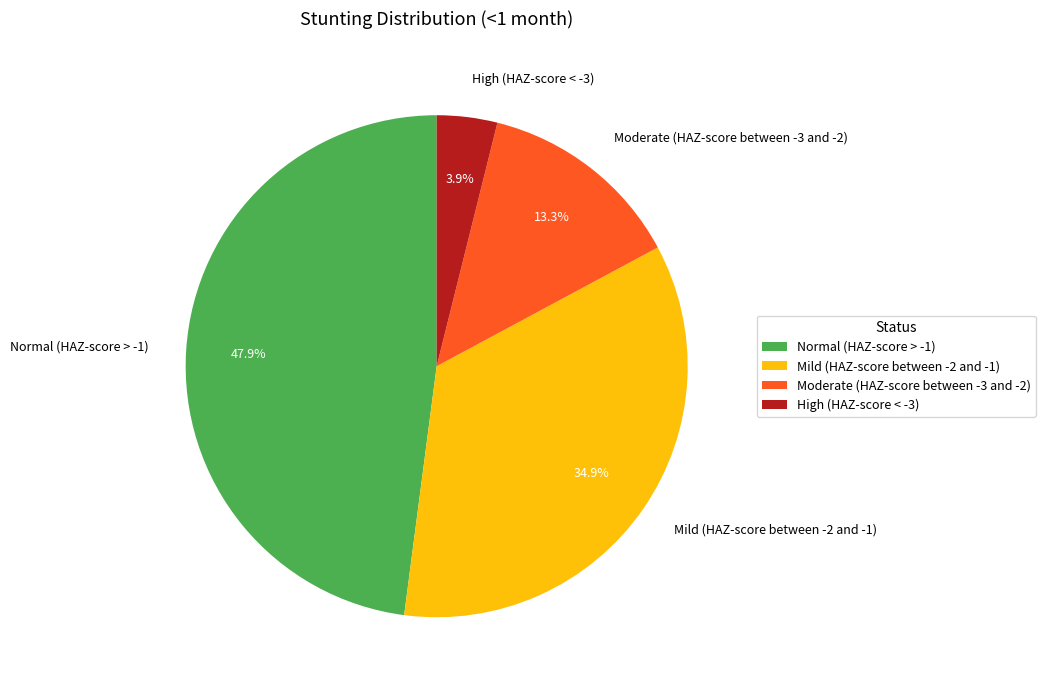

True or false: Normal (HAZ-score > -1) accounts for 48% of the total.

True